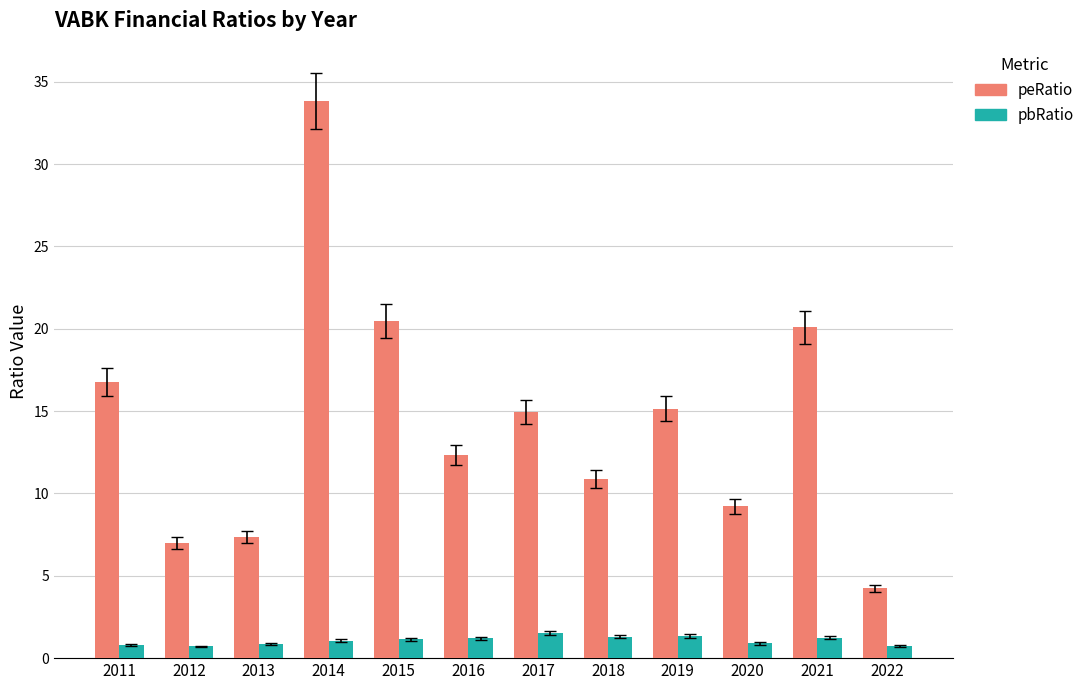

At which category does the chart reach its peak across all series?

2014